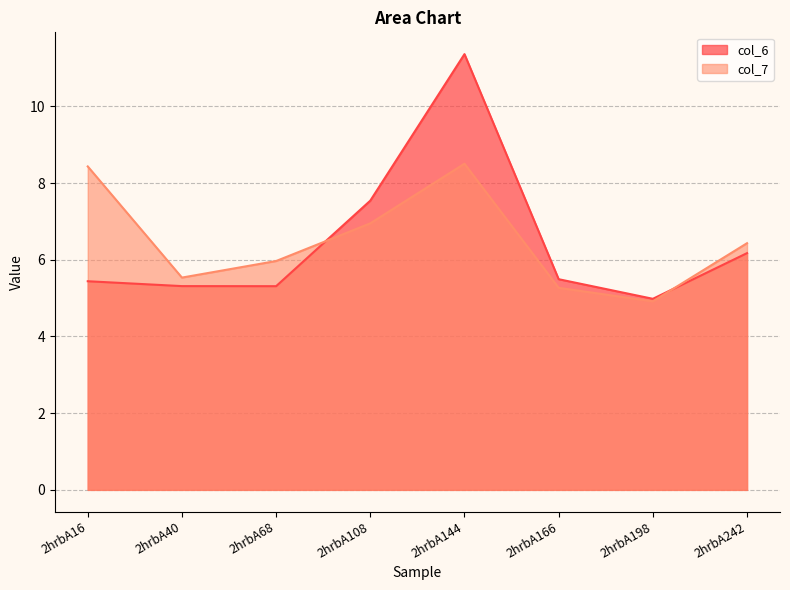

What is the sum of all col_7 values?

52.0